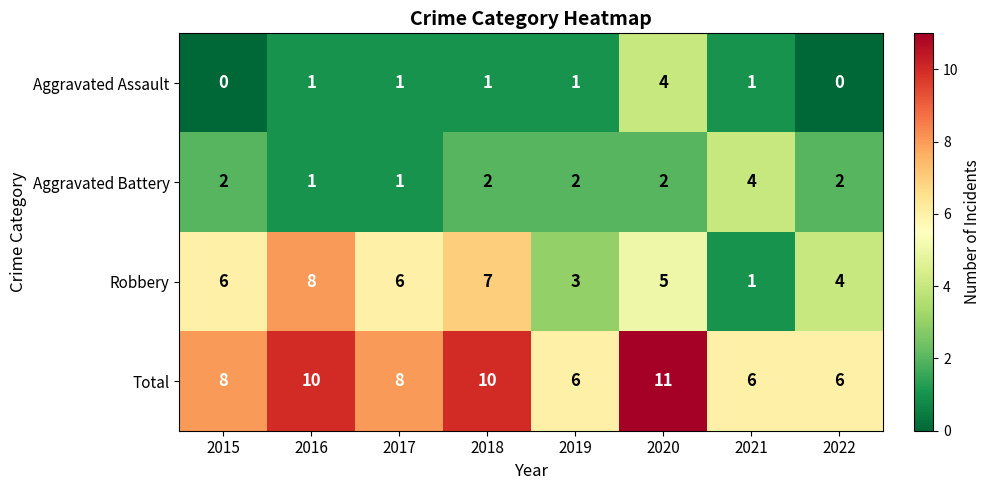

What is the average value of the Total series?

8